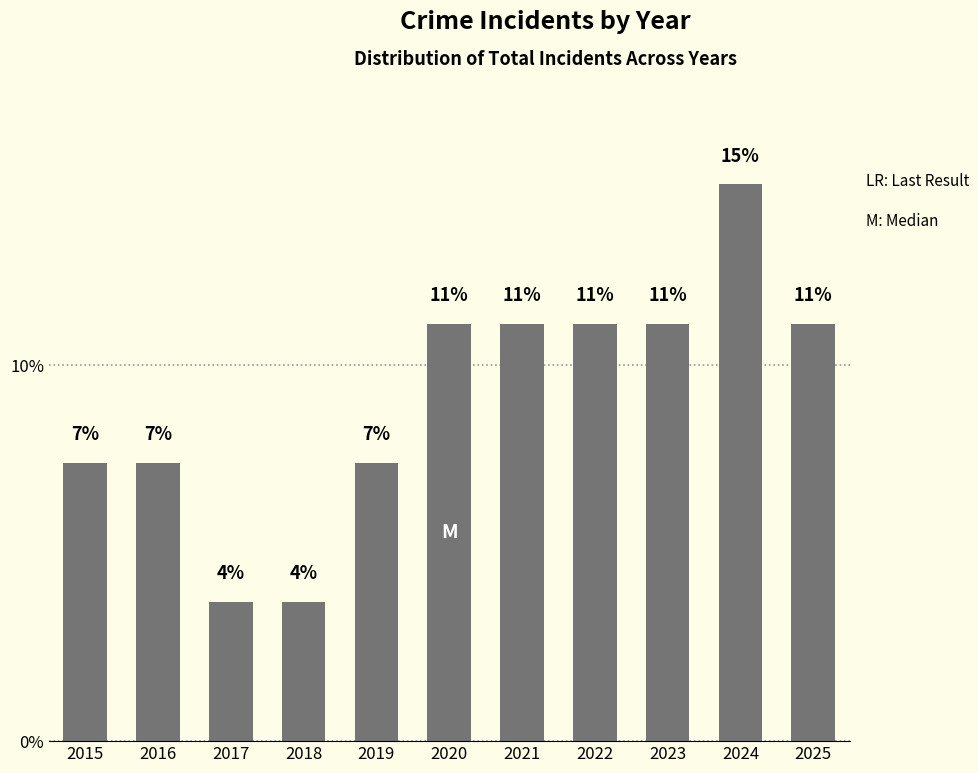

What is the value of the 6th bar from the left?

11.1